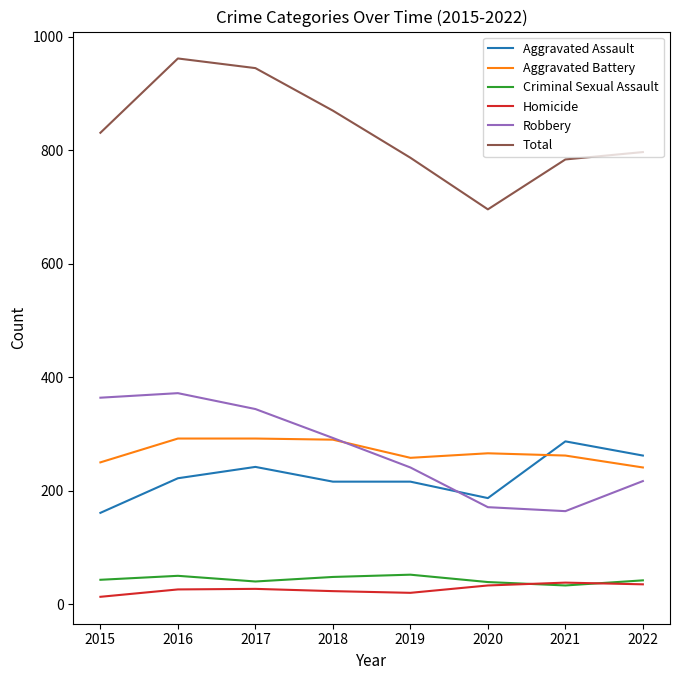

What is the sum of the Criminal Sexual Assault values at 2019 and 2021?

85